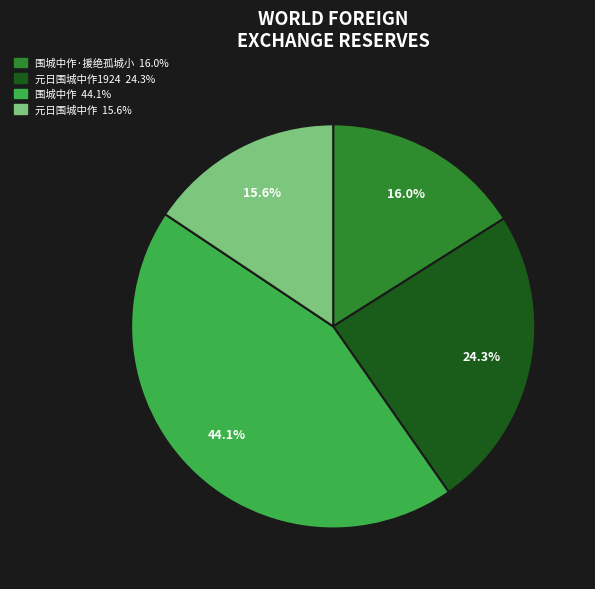

Is there any slice that represents more than half of the pie?

No